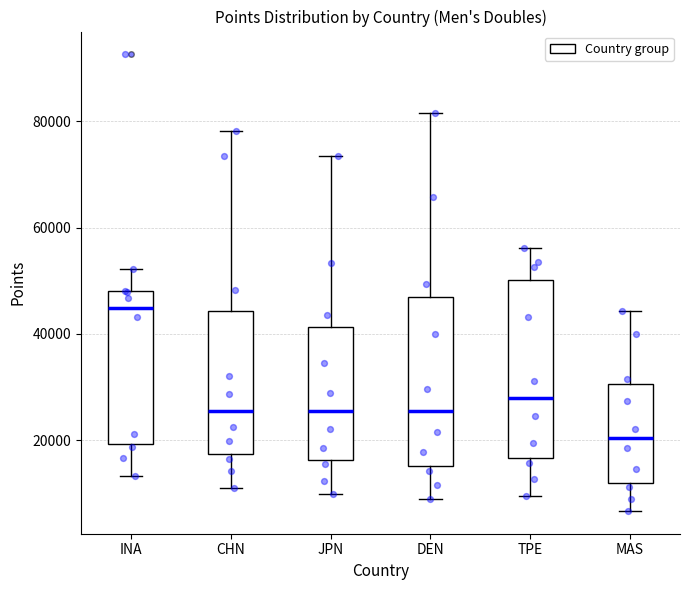

Reading left to right, read every box against the y-axis: the position of its median line, the range the box covers, and the ends of its whiskers. The values are not printed on the chart, so give them approximately, as read against the axis.

INA: median 44000, box 20000 to 48000, whiskers 14000 to 52000
CHN: median 26000, box 18000 to 44000, whiskers 12000 to 78000
JPN: median 26000, box 16000 to 42000, whiskers 10000 to 74000
DEN: median 26000, box 16000 to 48000, whiskers 8000 to 82000
TPE: median 28000, box 16000 to 50000, whiskers 10000 to 56000
MAS: median 20000, box 12000 to 30000, whiskers 6000 to 44000